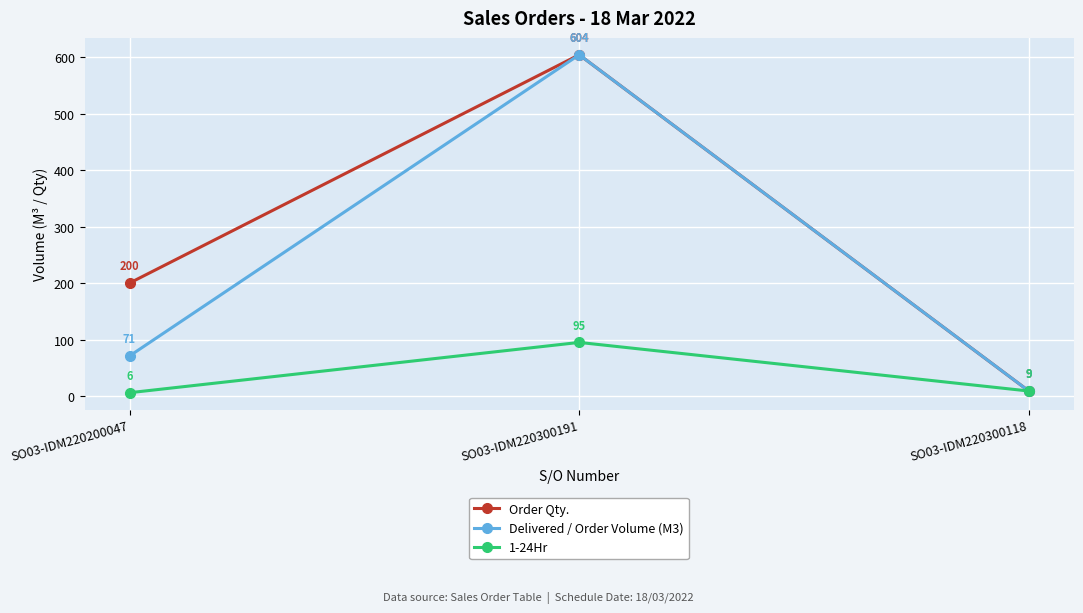

What is the average value of the Delivered / Order Volume (M3) series?

228